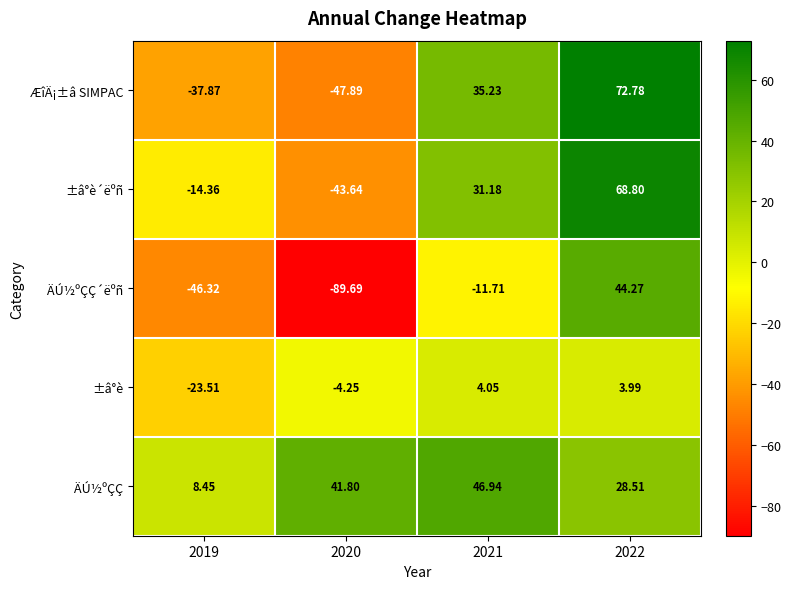

At which category is the sum across all series the highest?

2022